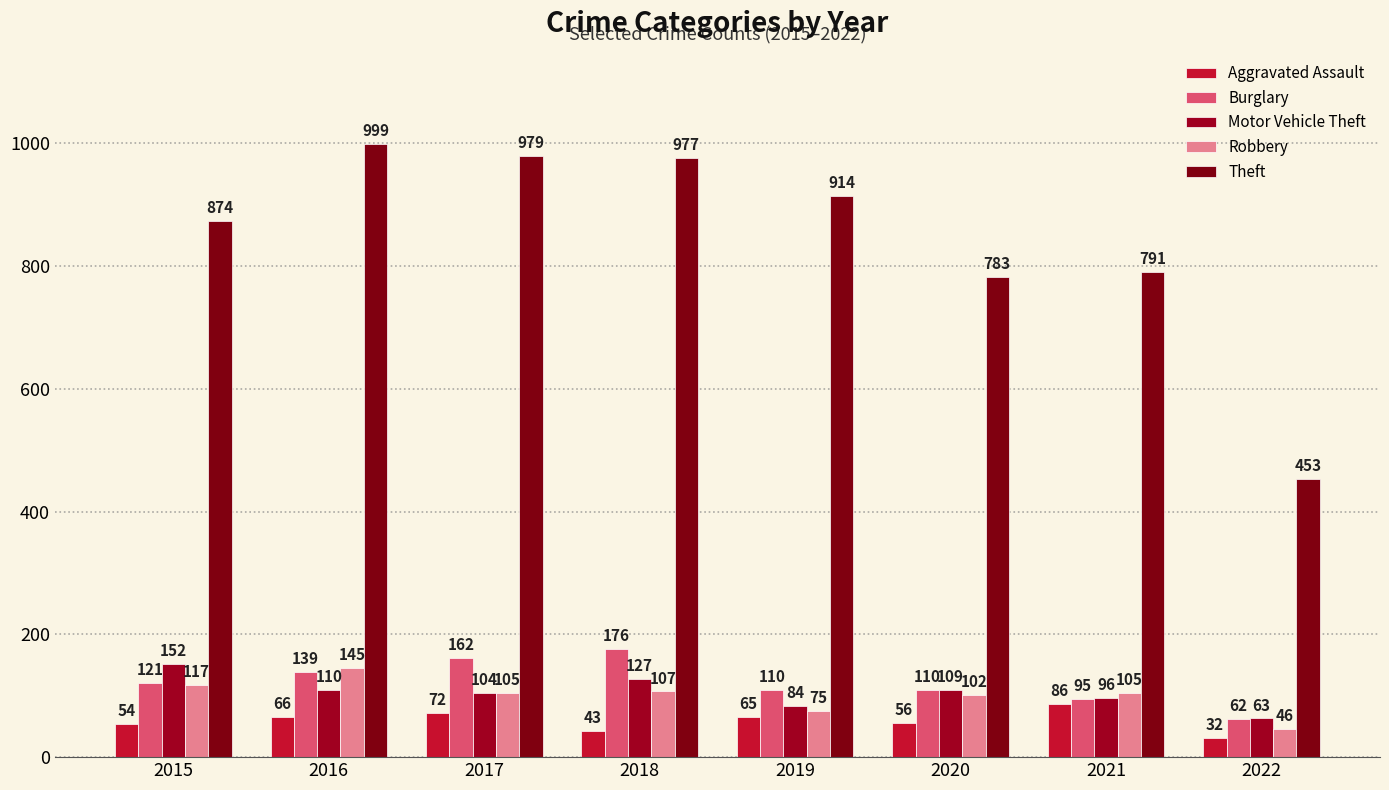

At how many categories does at least one series exceed 479?

7